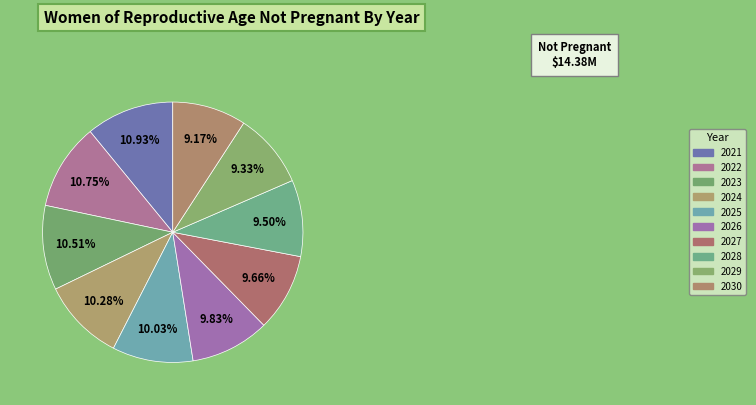

Count the number of slices in the pie.

10